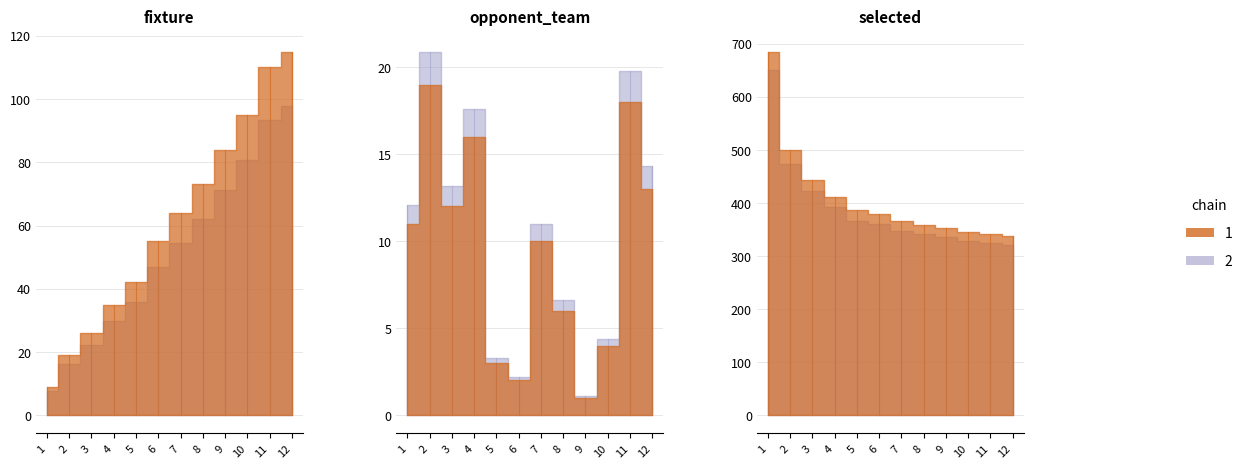

Between 5 and 12, which series saw the biggest shift?

fixture